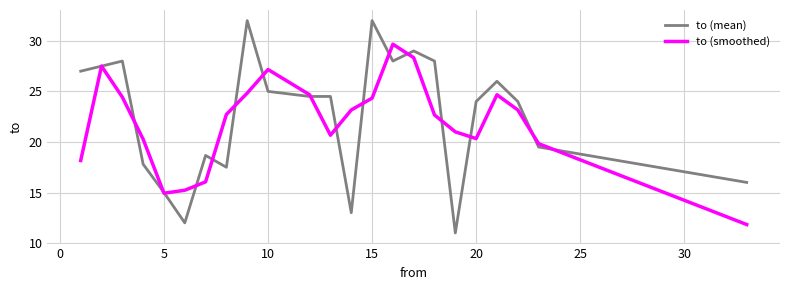

Which series has the largest range (max minus min)?

to (mean)